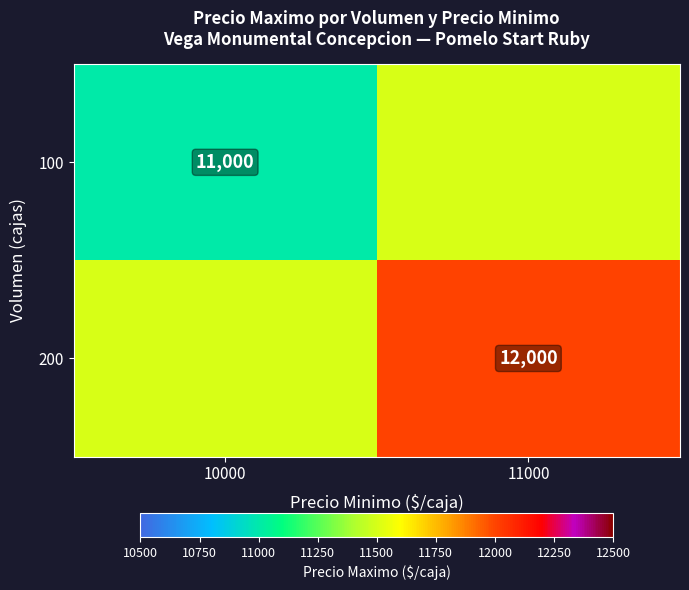

True or false: 100 has a value of 5622 at 10000.

False